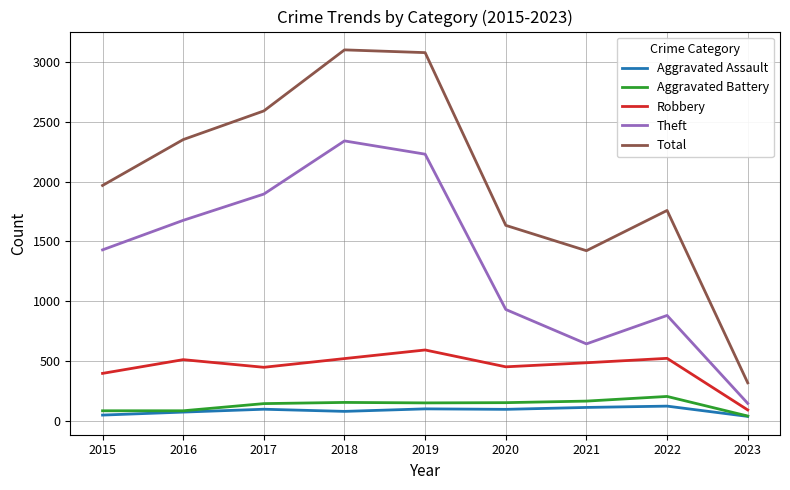

Is it true that Aggravated Battery equals 148 at 2019?

True